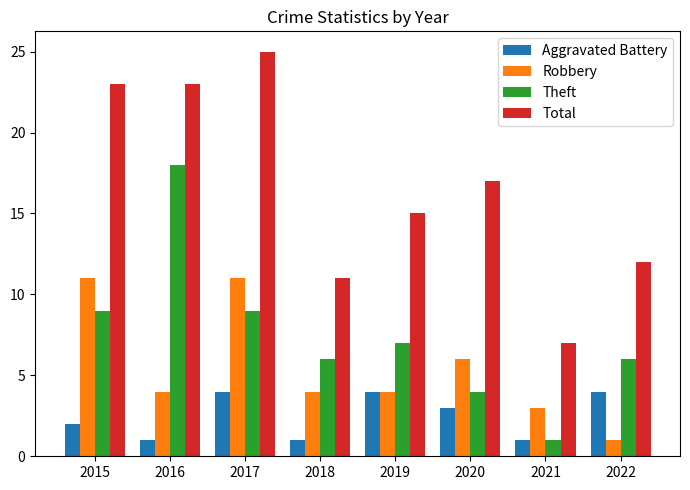

What value does the Theft series have at 2016?

18